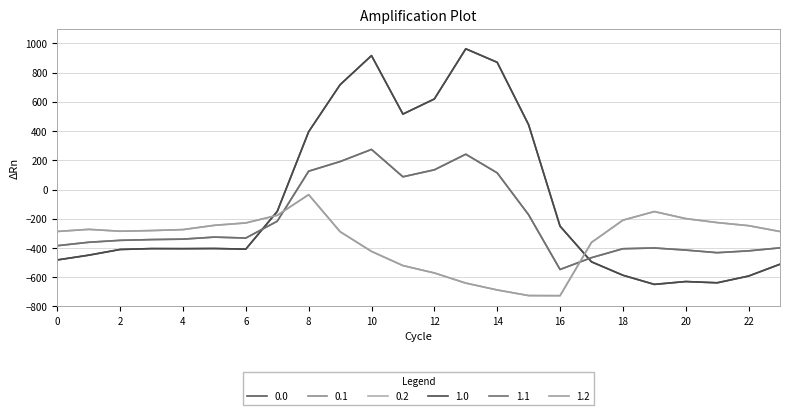

At which category does 1.1 reach its first local valley?

6